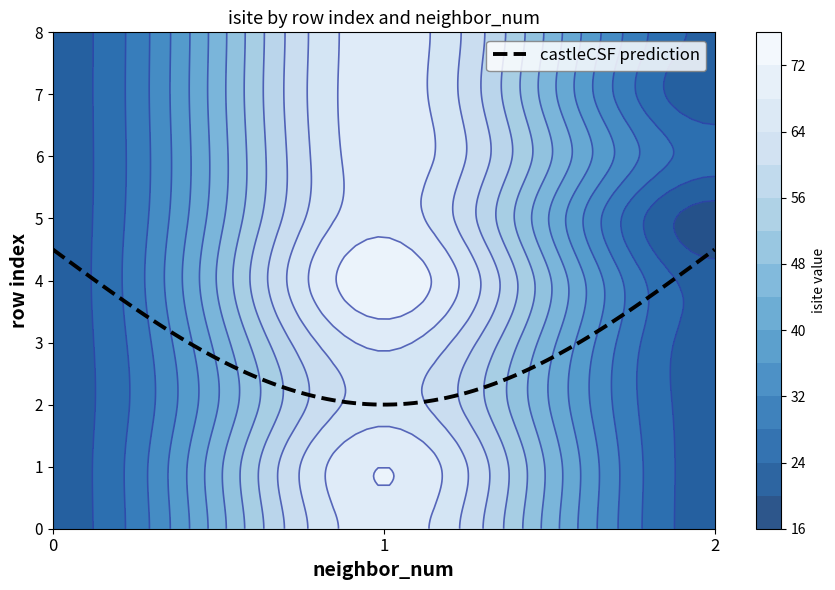

At which category is the sum across all series the highest?

4